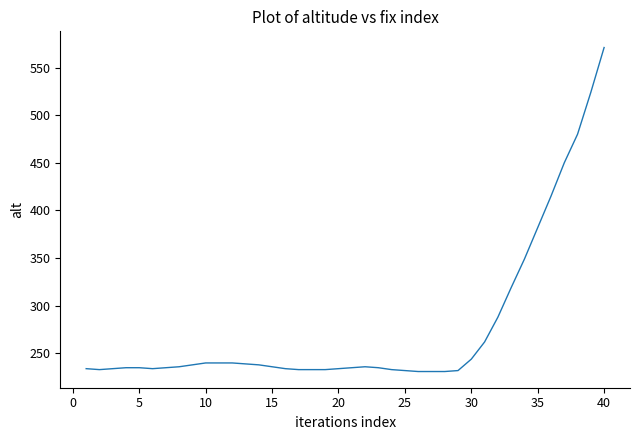

What is the smallest value displayed?

231